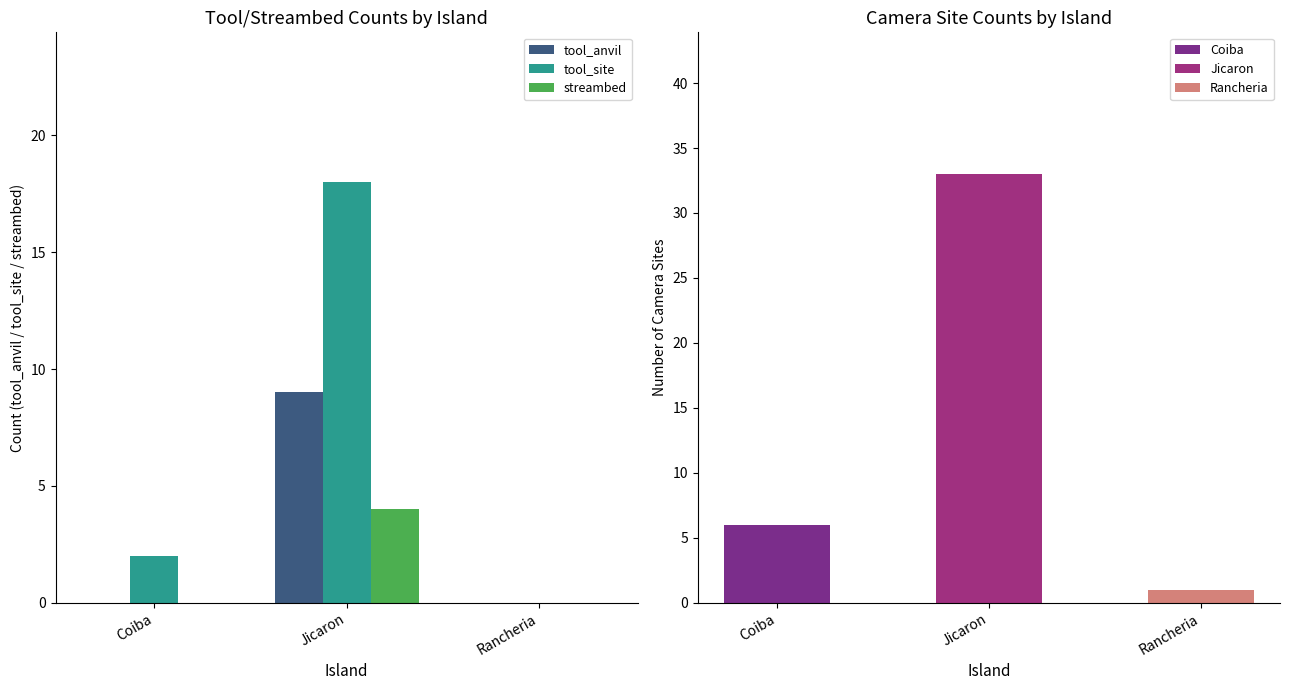

What is the label of the 3rd bar from the left?

Rancheria